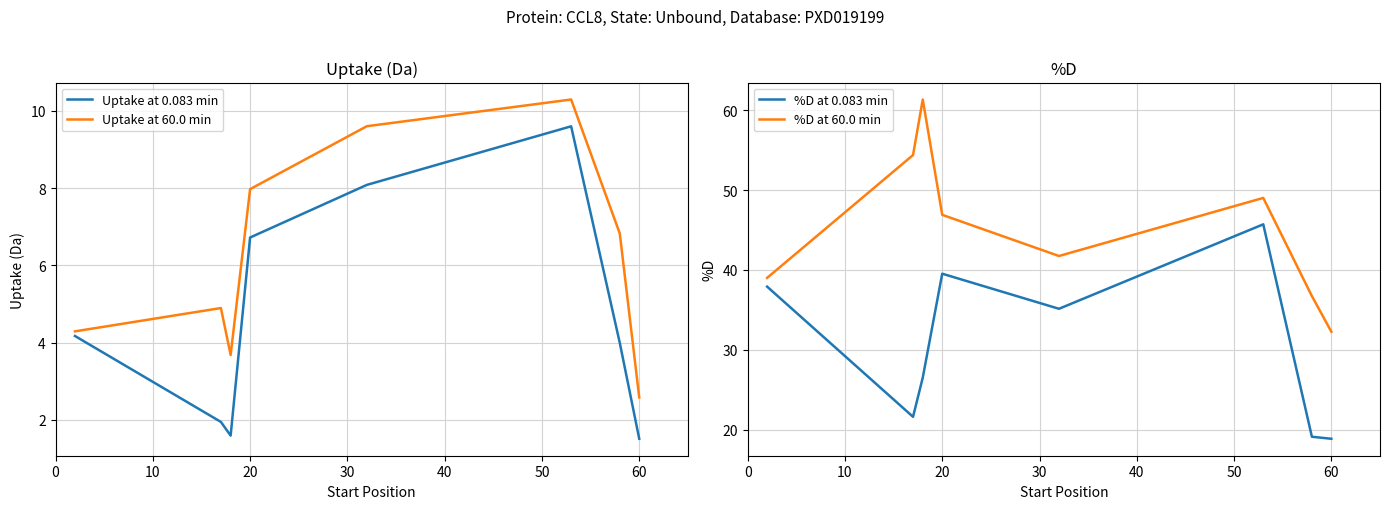

Is it true that Uptake at 60.0 min equals 2.6 at 60?

True